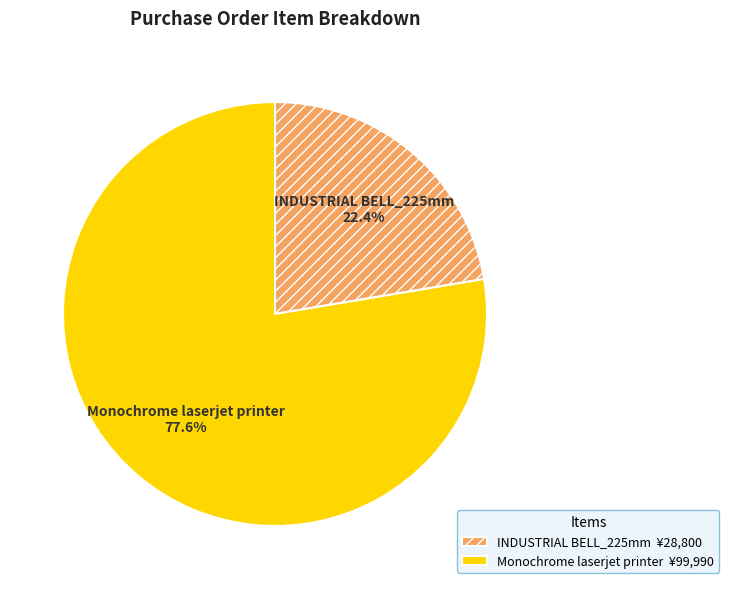

Is it true that Monochrome laserjet printer is 84% of the pie?

False